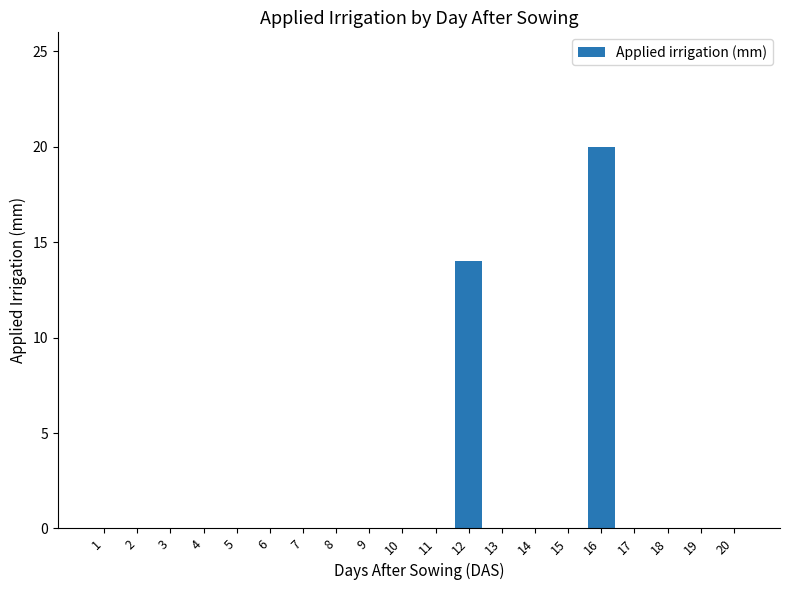

What is the maximum value shown in the chart?

20